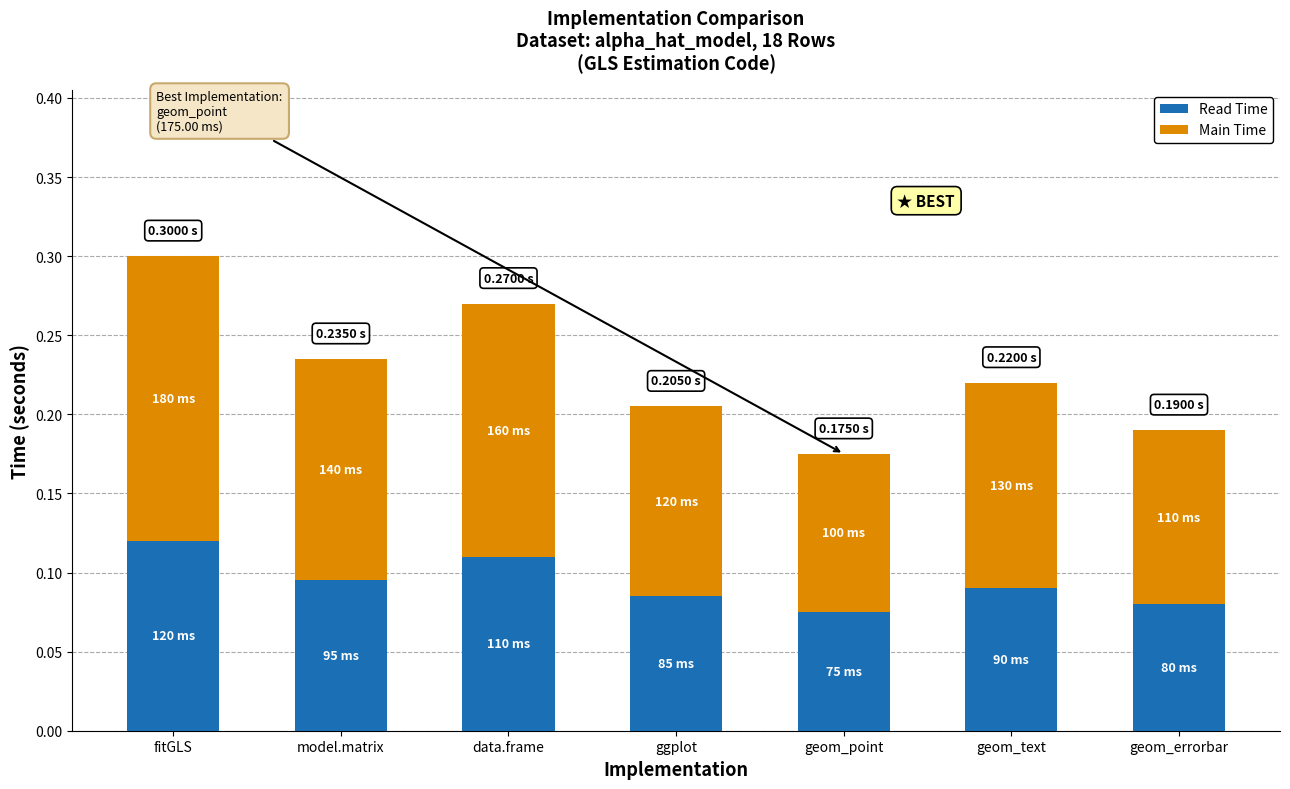

At which category is the sum across all series the highest?

fitGLS